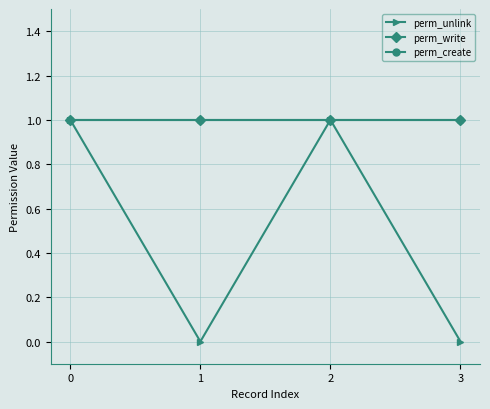

What is the difference between the second highest and minimum values in the perm_unlink series?

1